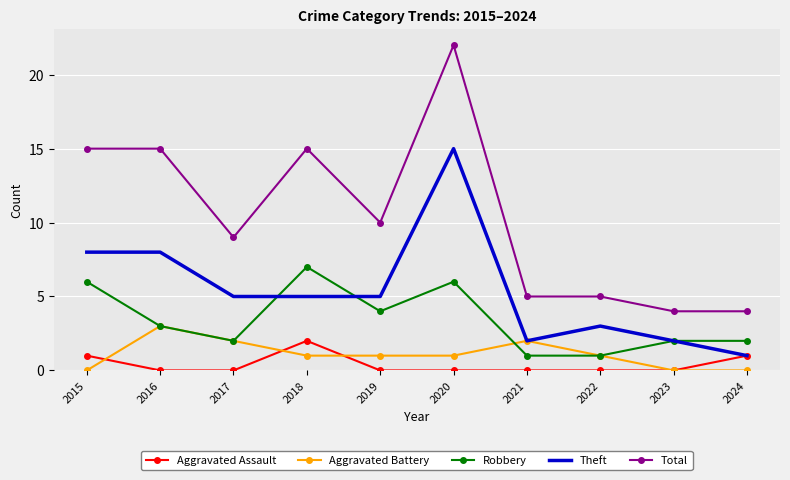

Which series has the widest spread of values?

Total